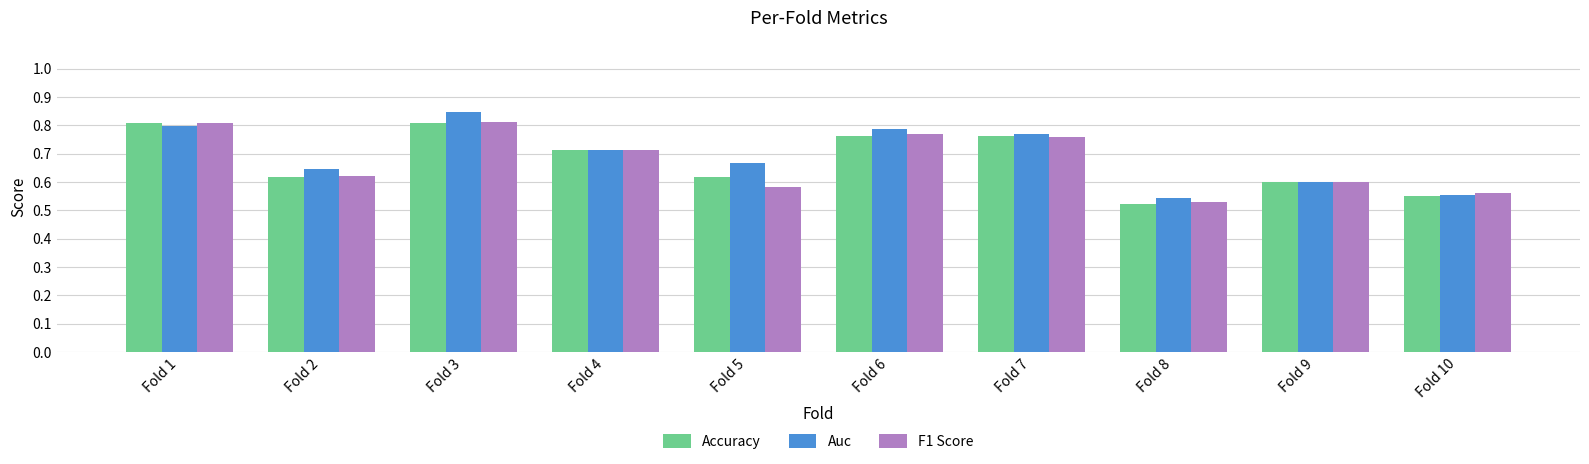

What is the total value across all series at Fold 4?

2.1